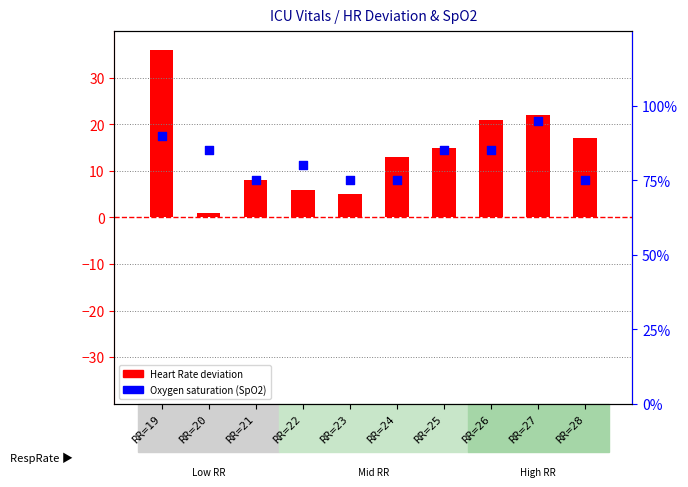

At how many categories does at least one series exceed 41?

10